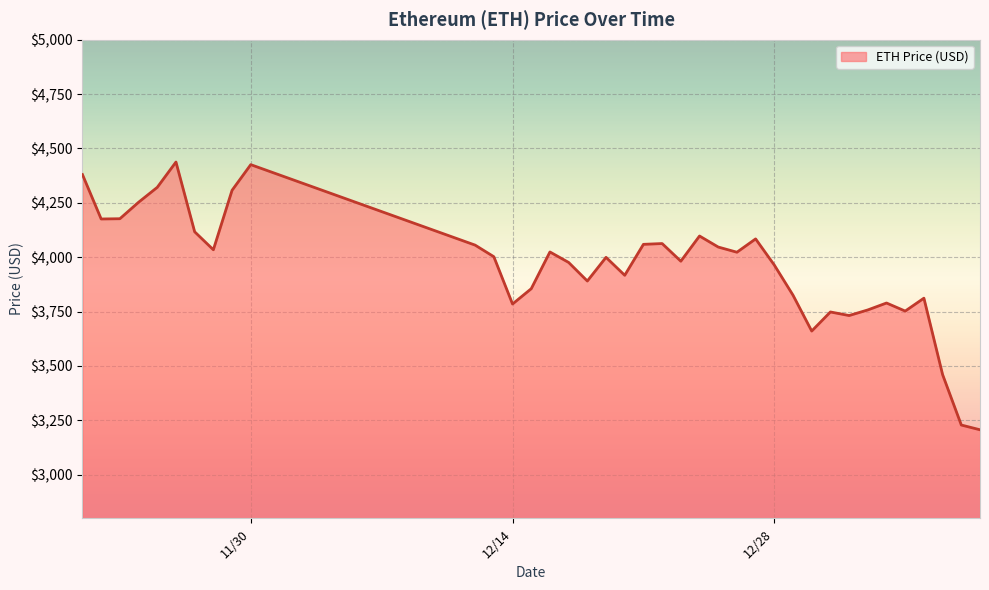

Does the chart have visible grid lines?

Yes